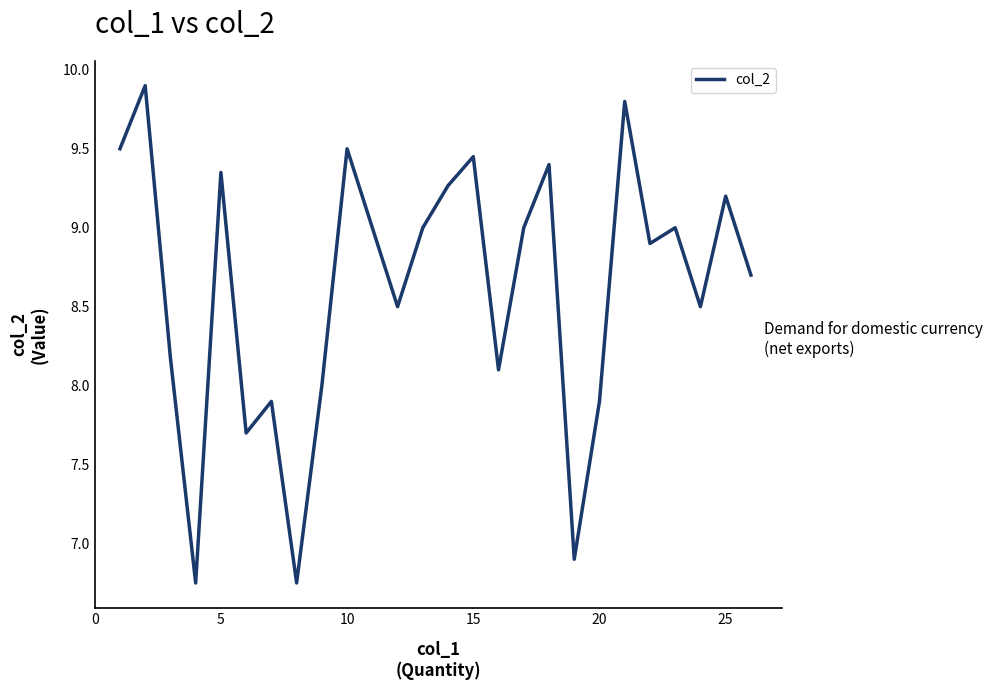

What is the greatest value displayed?

9.9